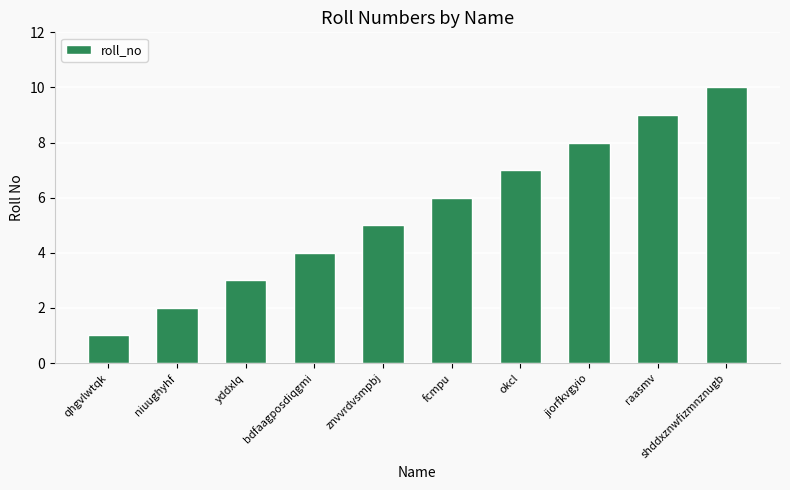

Count the number of data series in this chart.

1